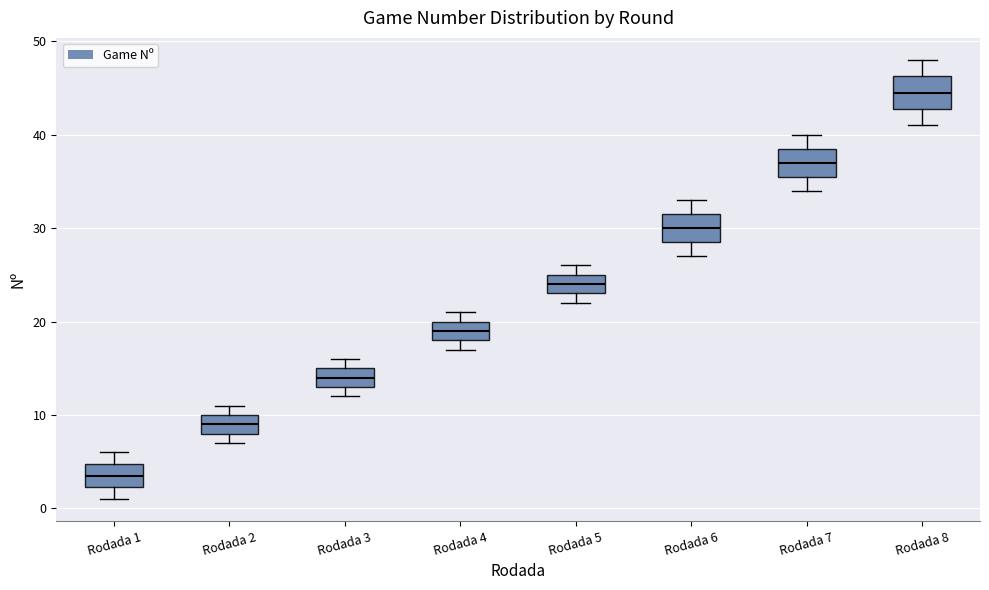

Reading left to right, transcribe this box plot: for each box, give where its median line is, the range the box spans, and where its two whiskers end, as read against the y-axis. The values are not printed on the chart, so give them approximately, as read against the axis.

Rodada 1: median 4, box 2 to 5, whiskers 1 to 6
Rodada 2: median 9, box 8 to 10, whiskers 7 to 11
Rodada 3: median 14, box 13 to 15, whiskers 12 to 16
Rodada 4: median 19, box 18 to 20, whiskers 17 to 21
Rodada 5: median 24, box 23 to 25, whiskers 22 to 26
Rodada 6: median 30, box 29 to 32, whiskers 27 to 33
Rodada 7: median 37, box 36 to 39, whiskers 34 to 40
Rodada 8: median 45, box 43 to 46, whiskers 41 to 48